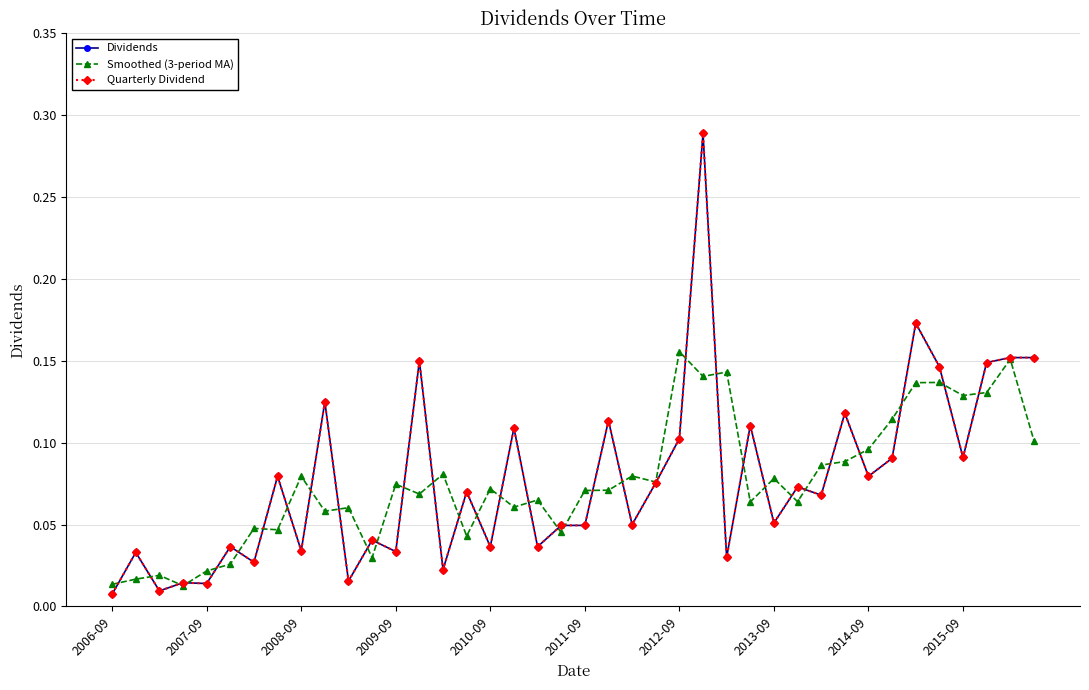

True or false: Quarterly Dividend has more than 1 points higher than both neighbors.

True